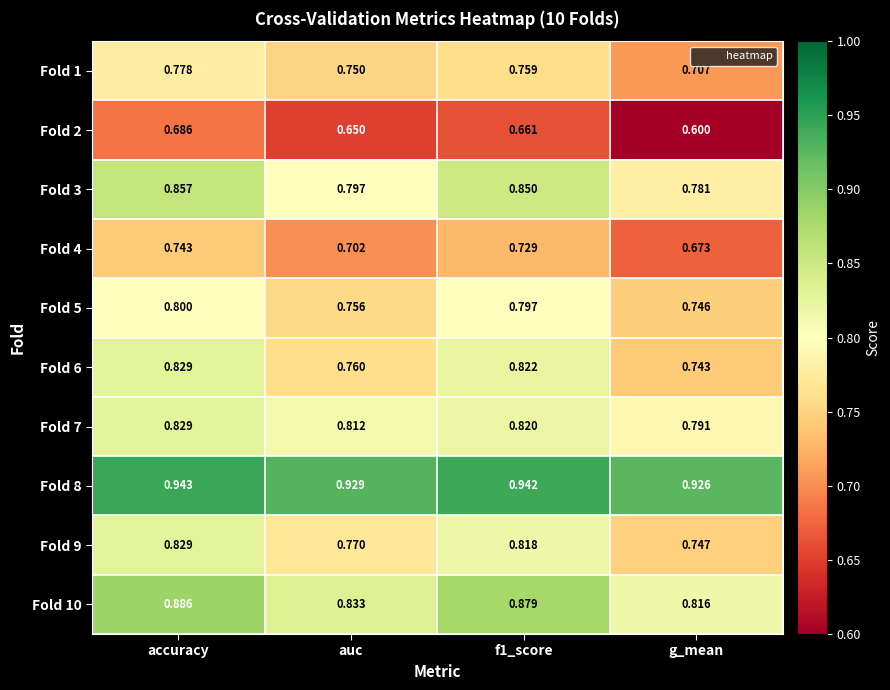

Which category has the lowest value across all series?

g_mean